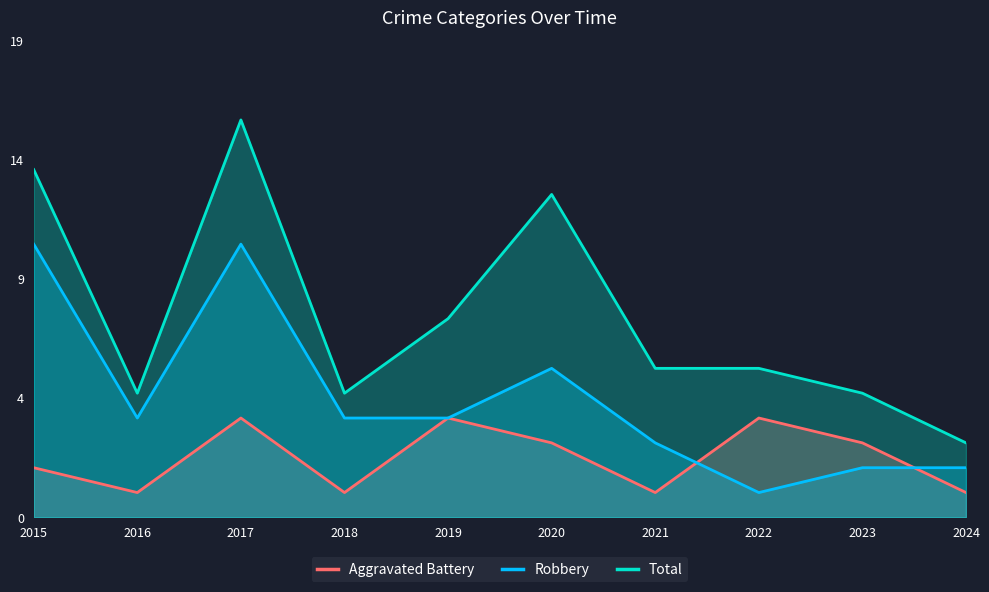

At which category does Robbery reach its first local peak?

2017